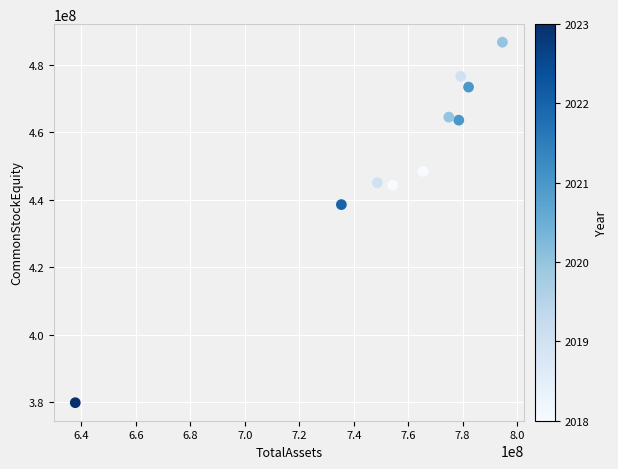

What Y value in the scatter plot is closest to 433298067?

438586890